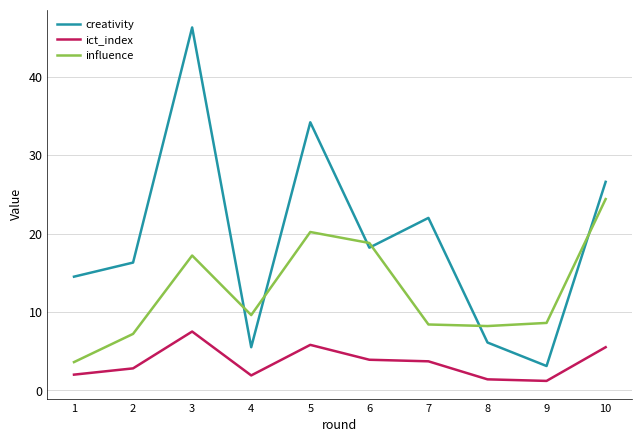

True or false: ict_index and creativity intersect in this chart.

False